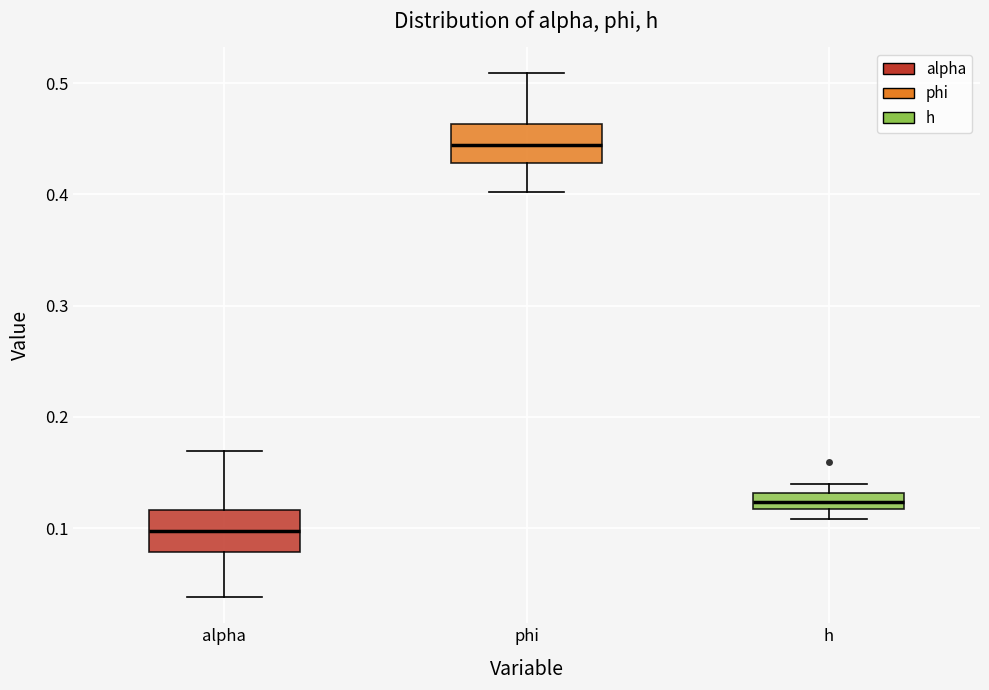

Where does the lower whisker of the box for phi end on the y-axis? The values are not printed on the chart, so give them approximately, as read against the axis.

0.40